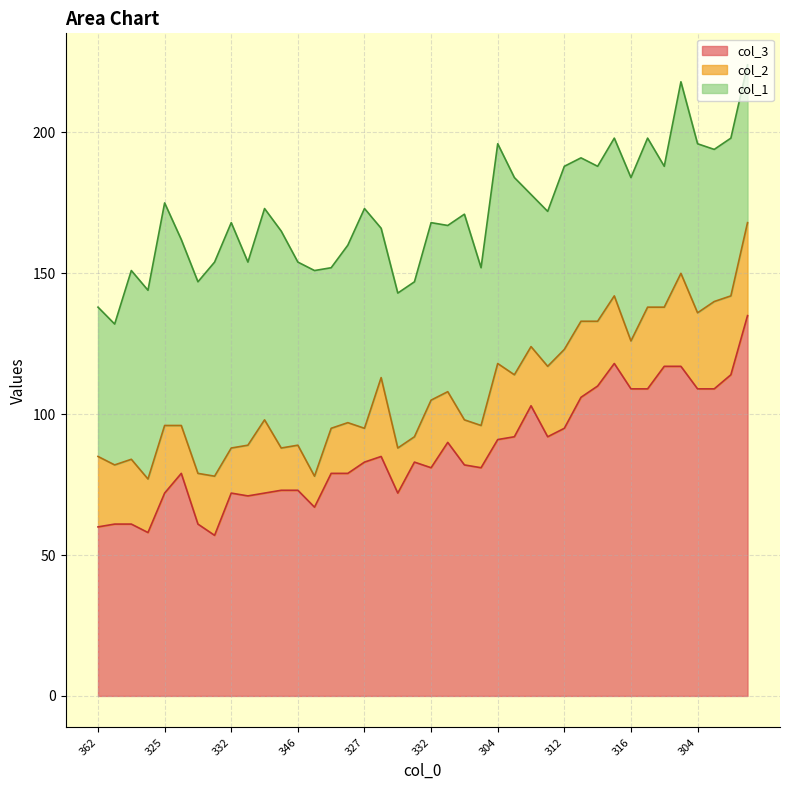

At 304, list the series in order from largest to smallest.

col_3, col_1, col_2